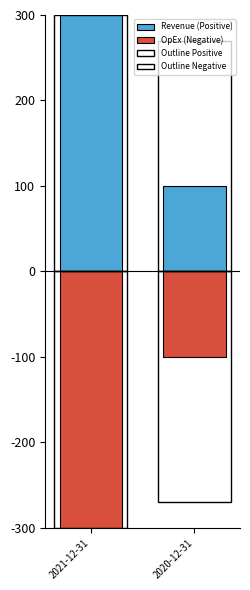

Between 2021-12-31 and 2020-12-31, which is larger?

2021-12-31